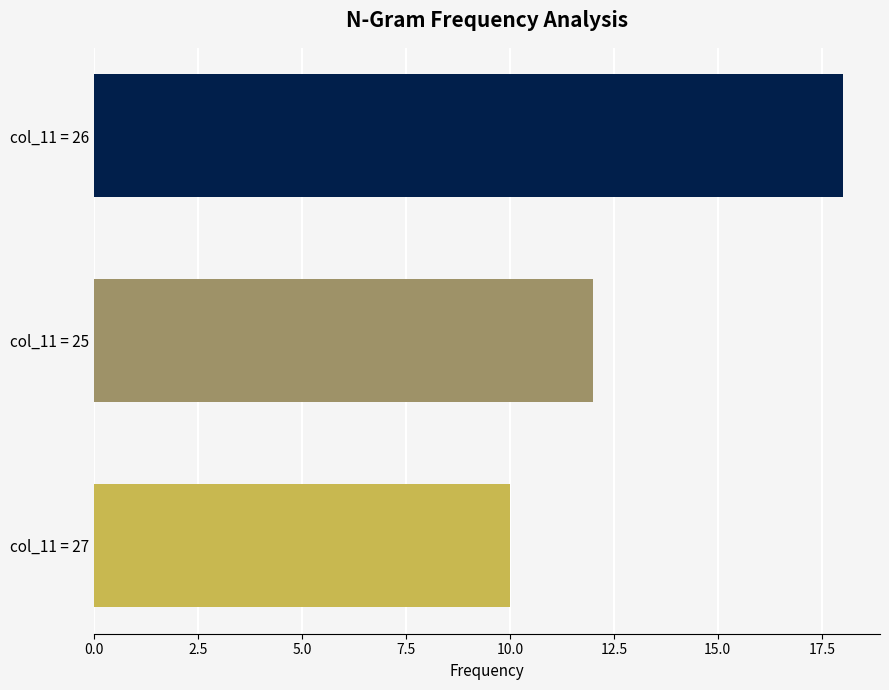

Does the chart contain stacked bars?

No